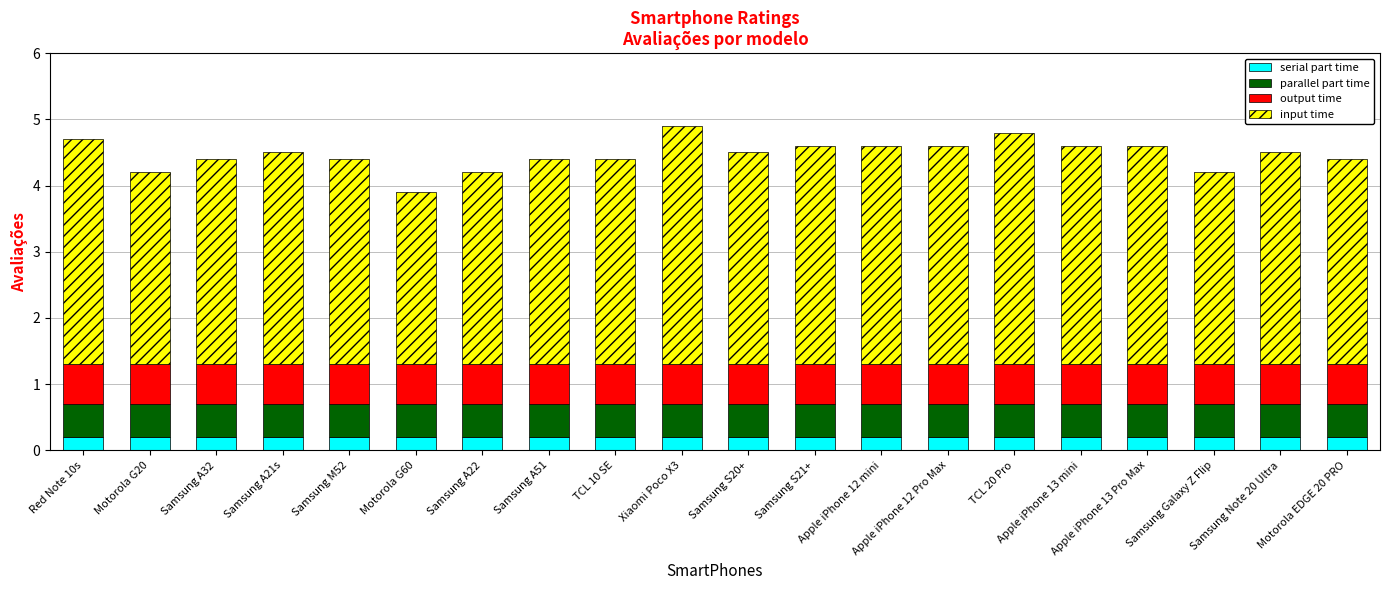

What is the total value across all series at Motorola EDGE 20 PRO?

4.4